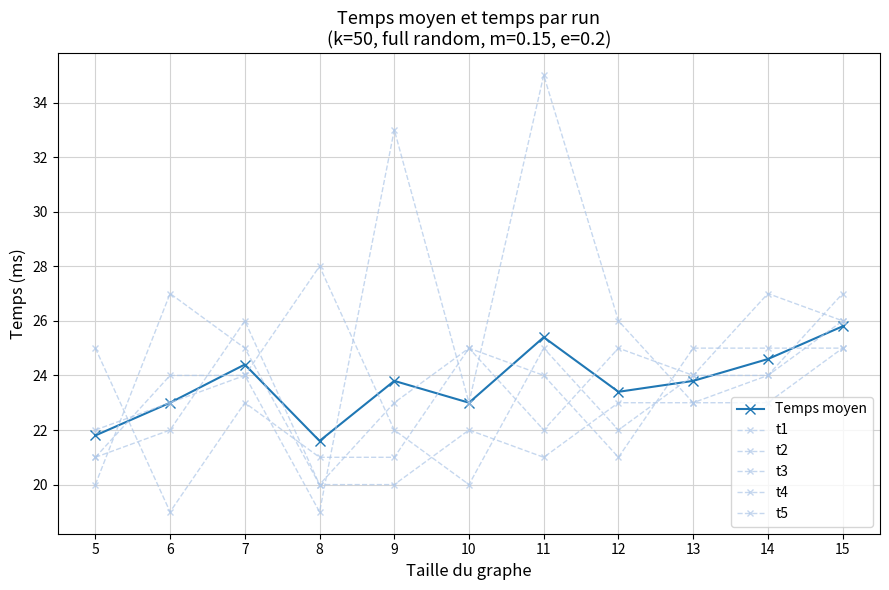

What is the difference between the Temps moyen values at 13 and 5?

2.0